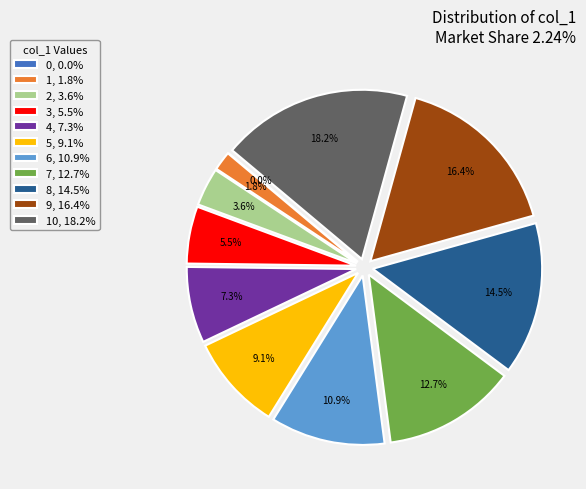

Is it true that 2 is 17% of the pie?

False